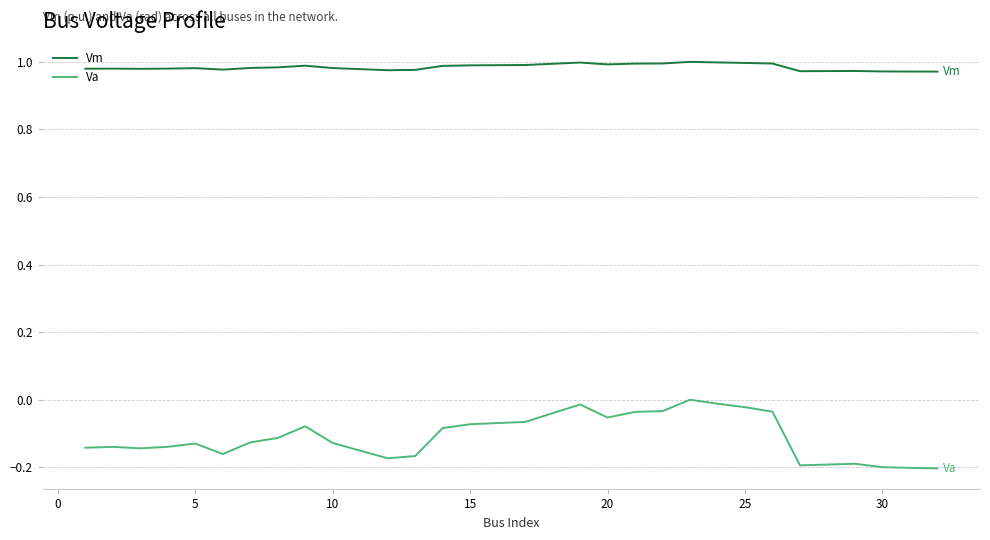

What is the difference between the second highest and minimum values in the Va series?

0.2